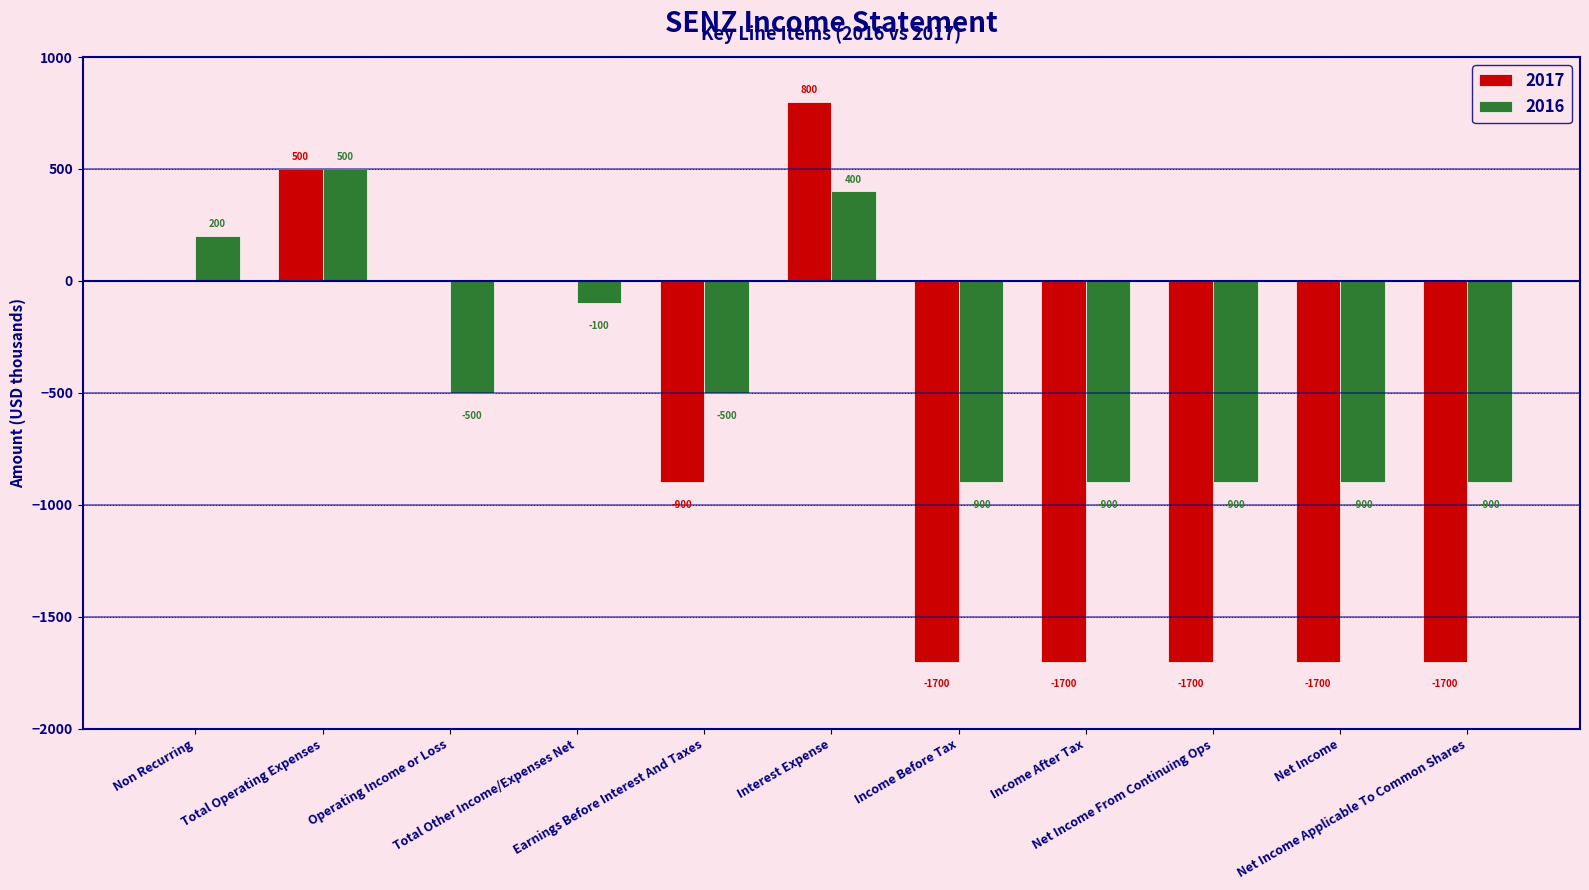

How many 2016 values are between -900 and 200?

9